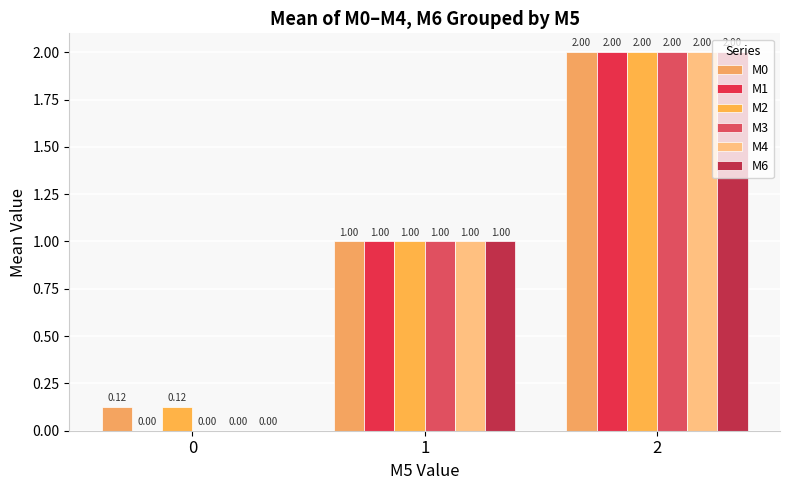

Rank the series by their maximum value, from lowest to highest.

M0, M1, M2, M3, M4, M6